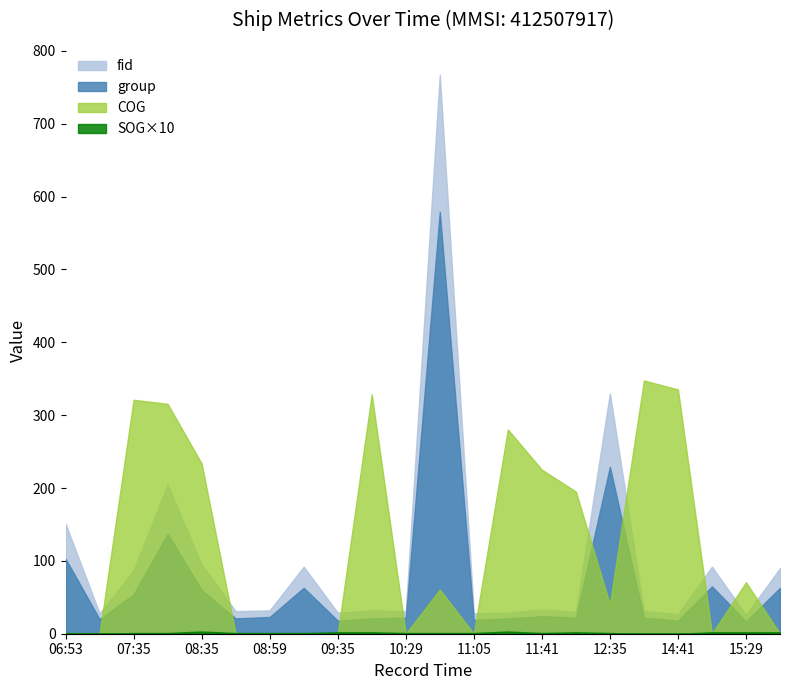

How many times do COG and group cross each other?

10